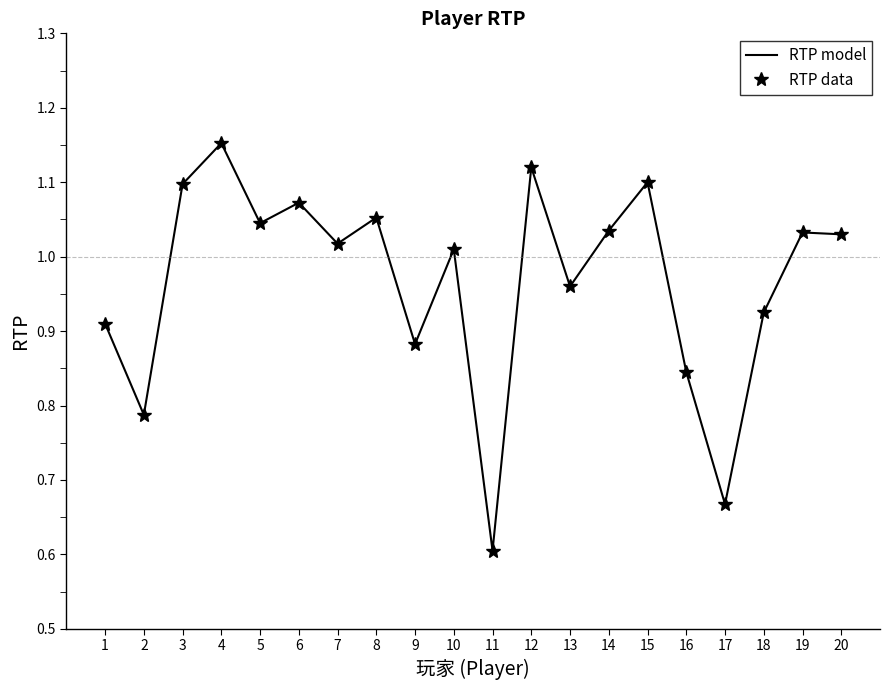

Which series has the largest total across all categories?

RTP model